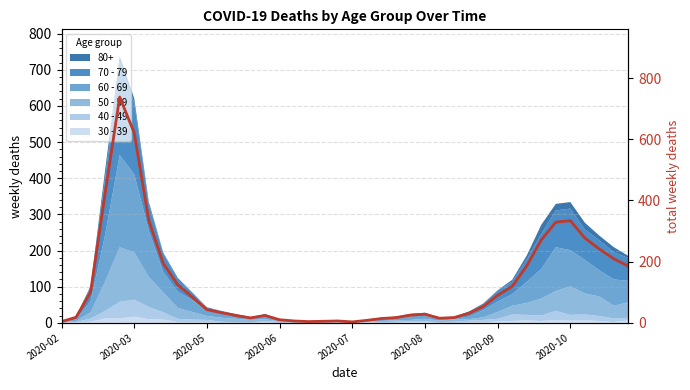

True or false: the data shows 538 at 2020-09.

False